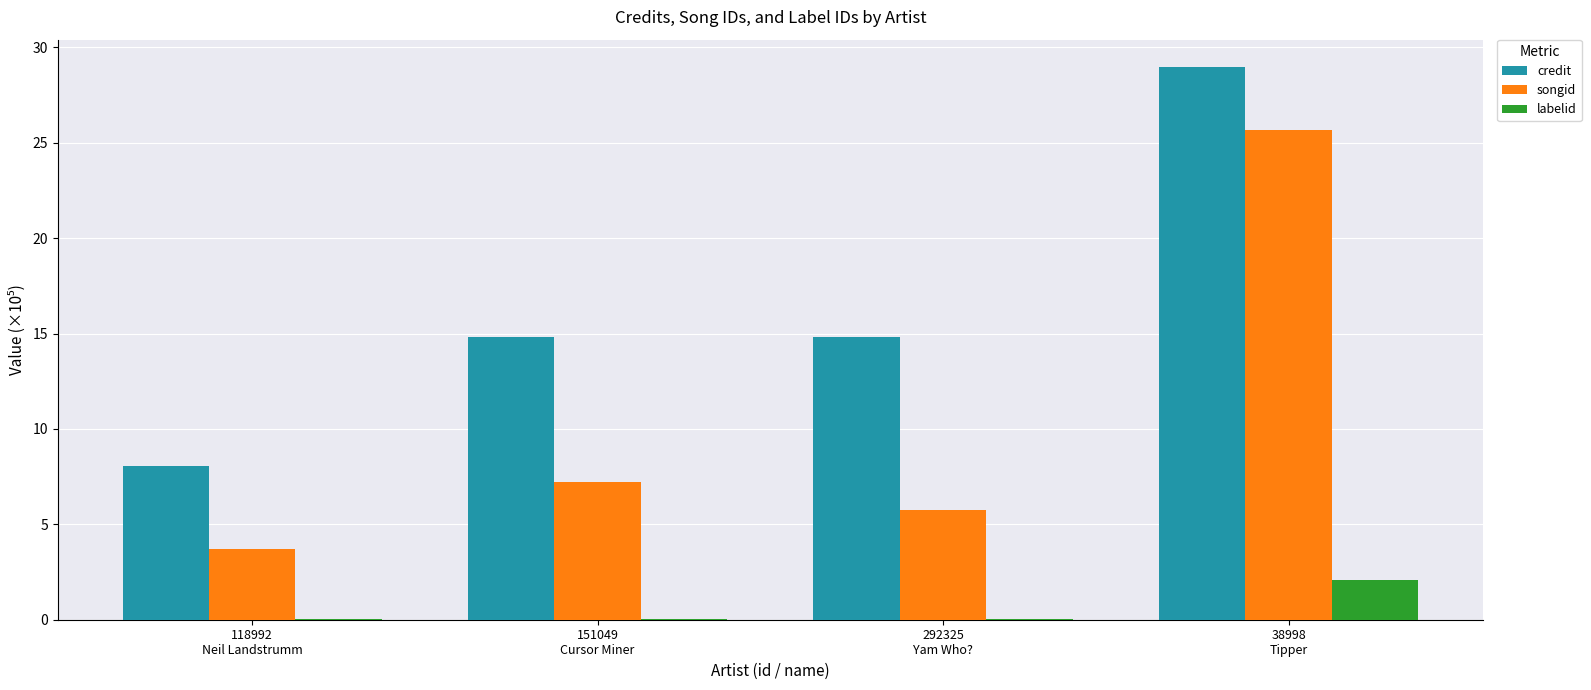

Are the bars grouped side by side (vs. stacked)?

Yes